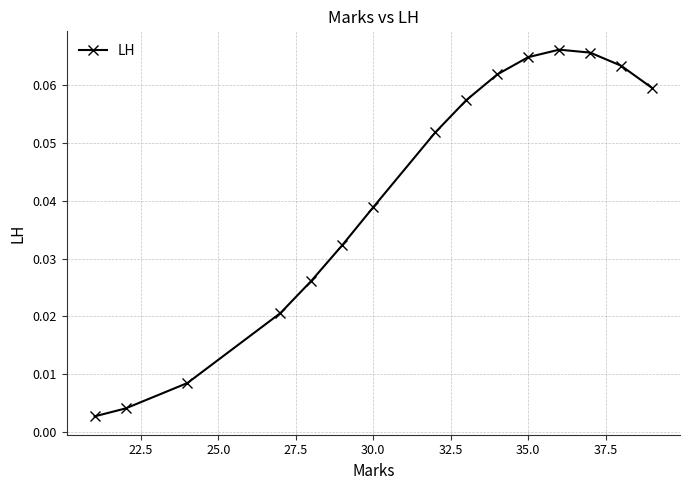

True or false: there are more than 0 points higher than both neighbors.

True